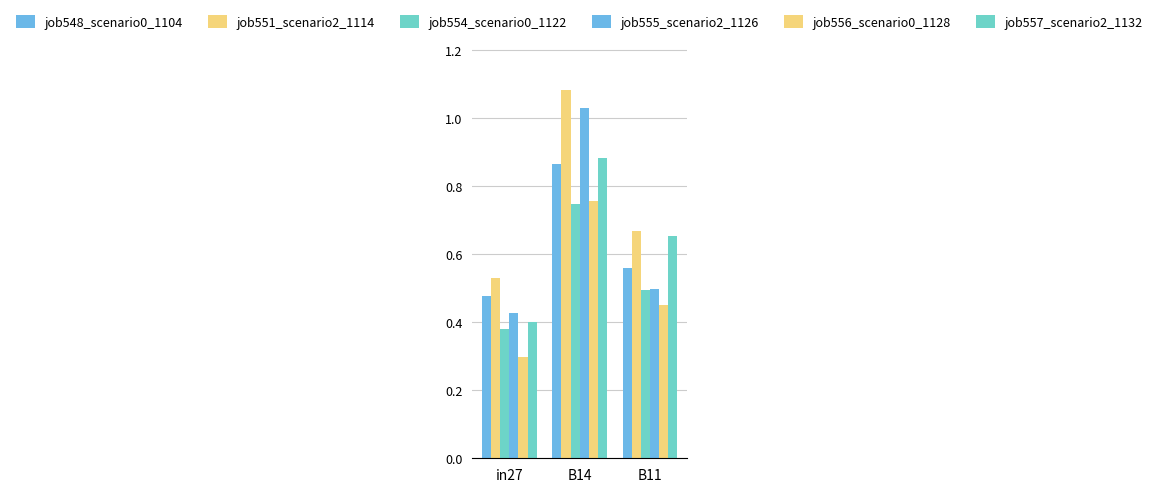

List the labels in order of job548_scenario0_1104 value, largest first.

B14, B11, in27